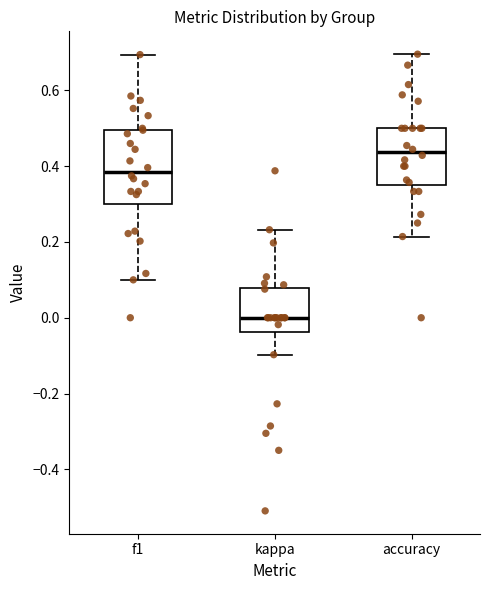

Comparing the boxes themselves (not the whiskers), which one is the tallest?

f1